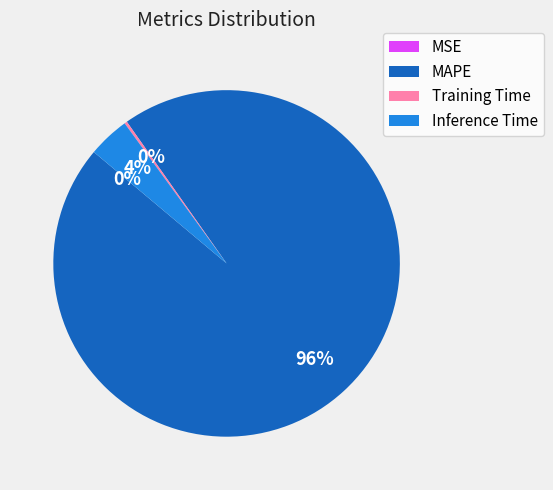

Is it true that MAPE is 96% of the pie?

True